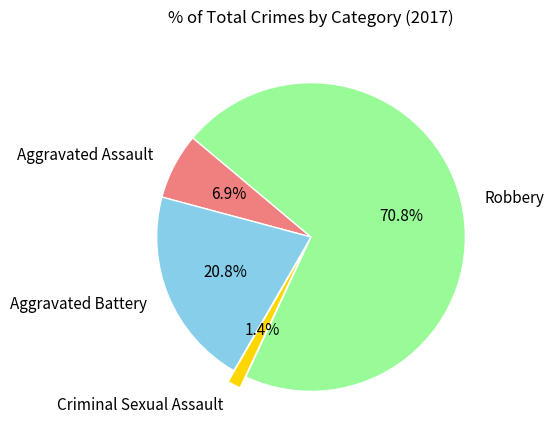

To the nearest percent, what portion does Aggravated Assault represent?

7%